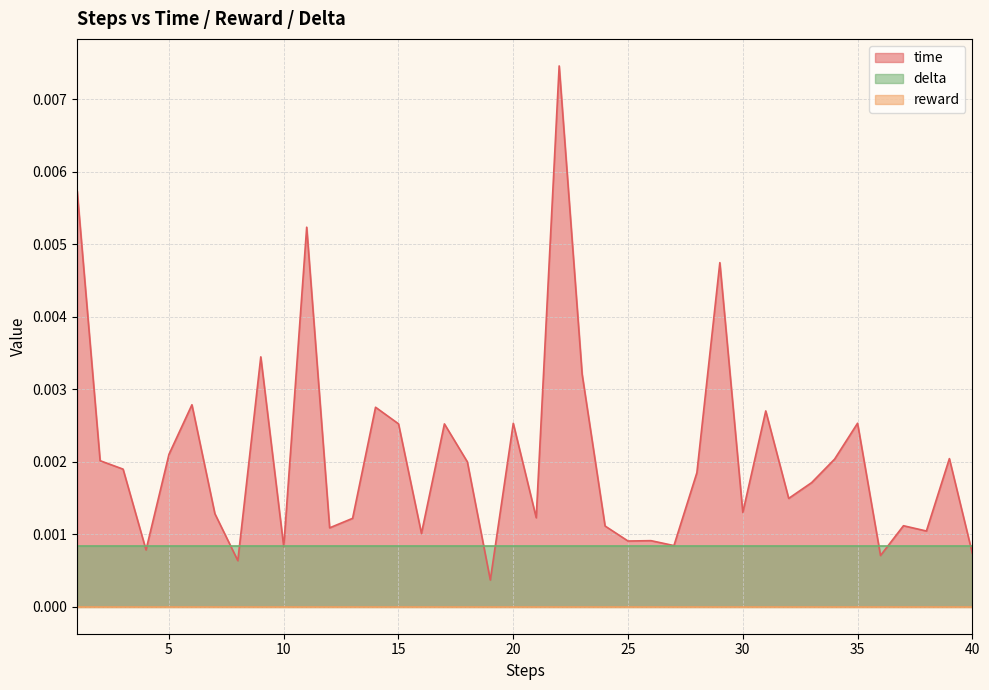

Which series has the largest range (max minus min)?

time